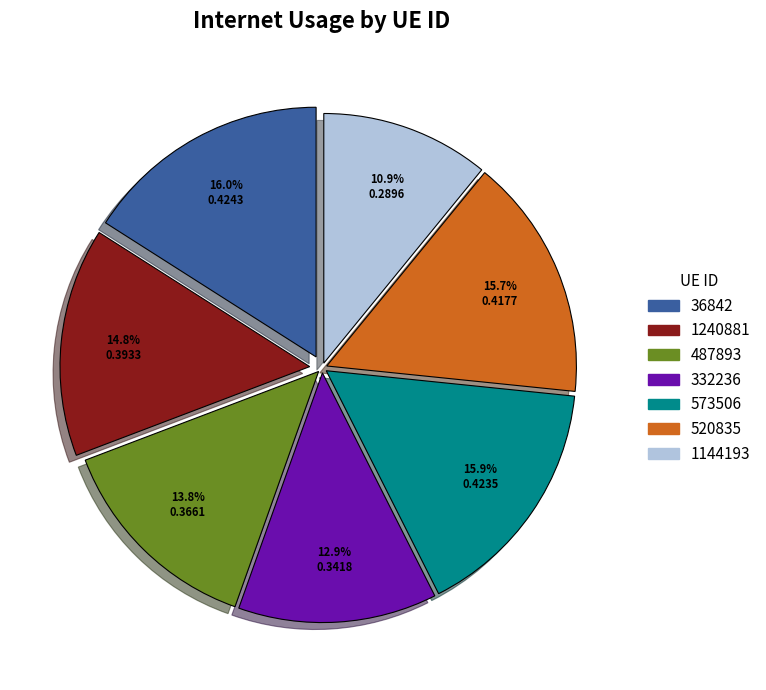

Is the sum of 36842 and 332236 greater than half?

No